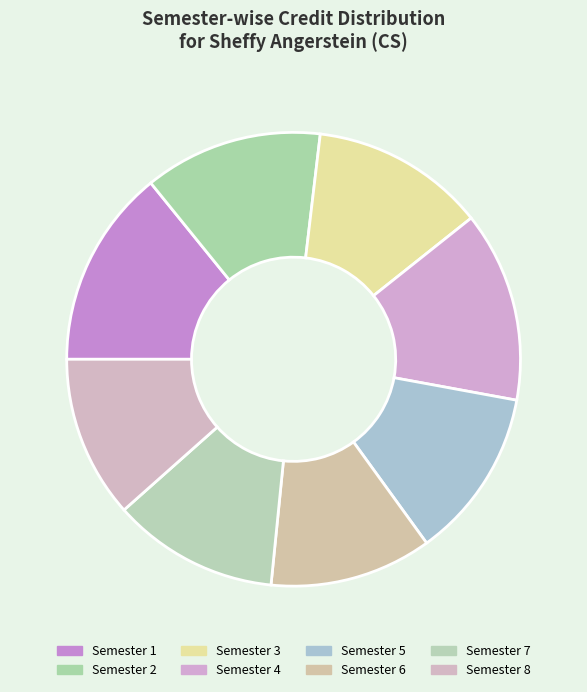

Is the sum of Semester 4 and Semester 7 greater than half?

No